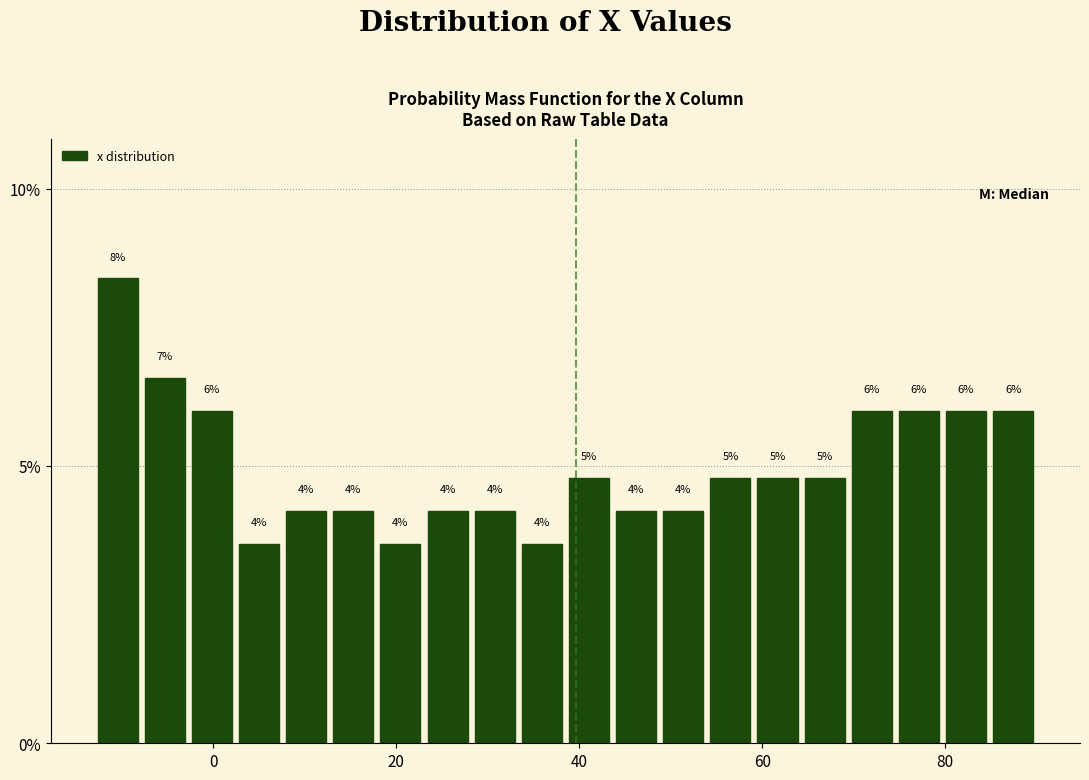

Around what value on the x-axis is the tallest bar? Give the approximate position of its centre, as read against the axis.

-10